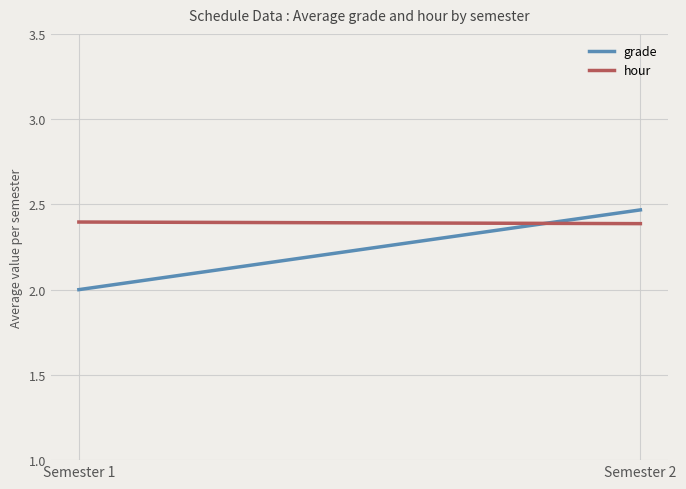

At Semester 2, list the series in order from largest to smallest.

grade, hour